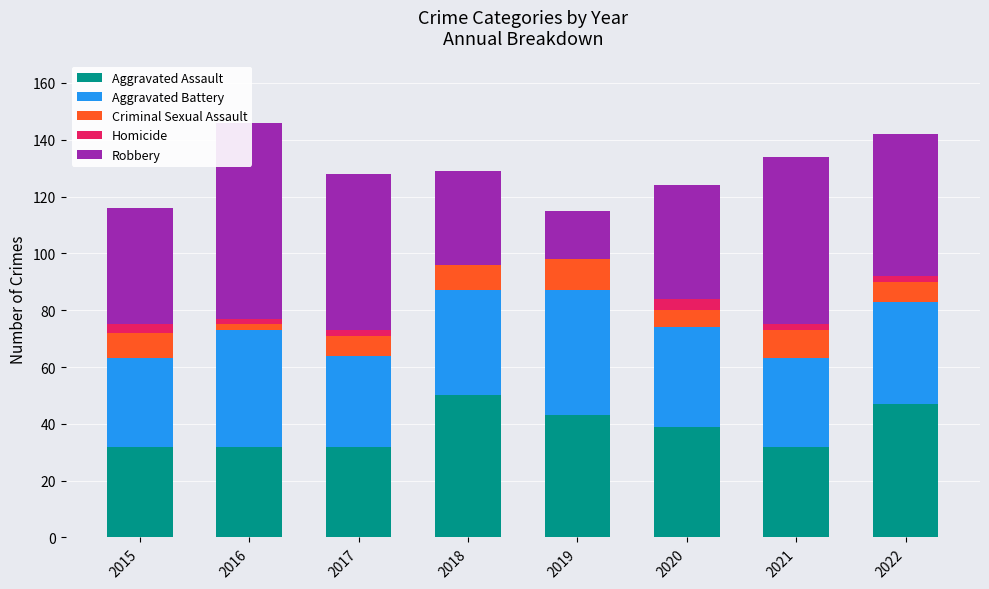

How many bars are there in each group?

5